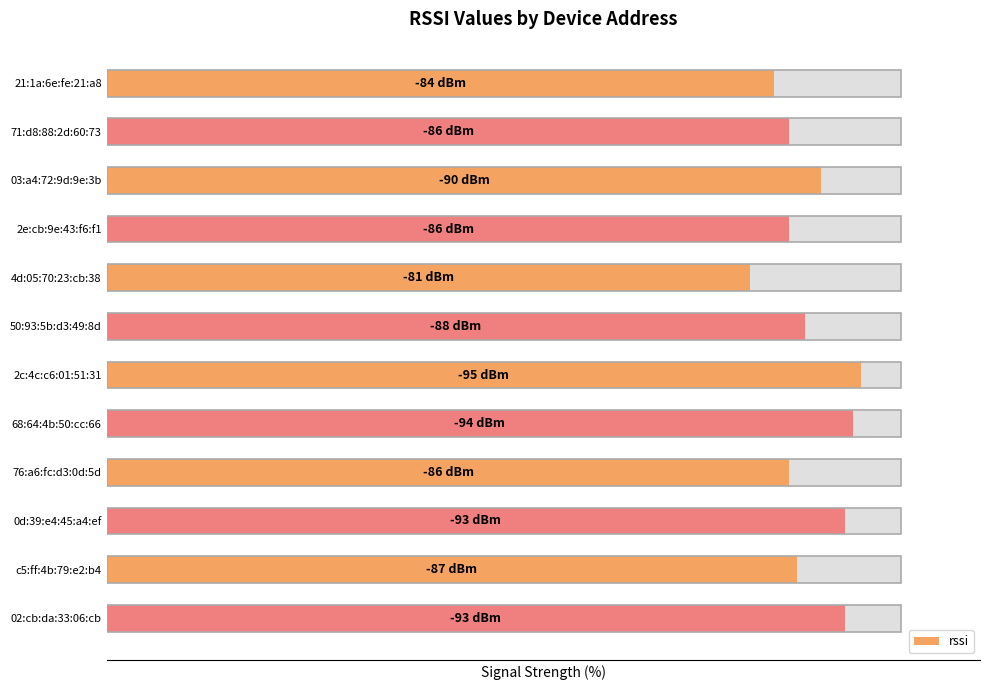

What is the change in value from 2c:4c:c6:01:51:31 to 02:cb:da:33:06:cb?

-2